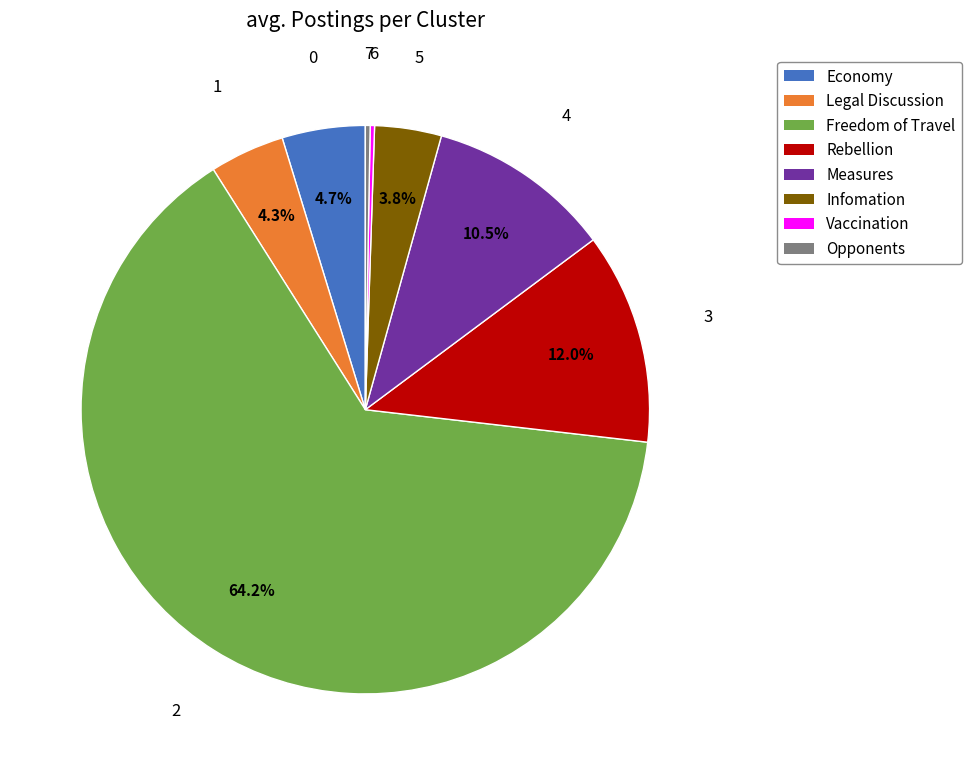

Is there any slice that represents more than half of the pie?

Yes